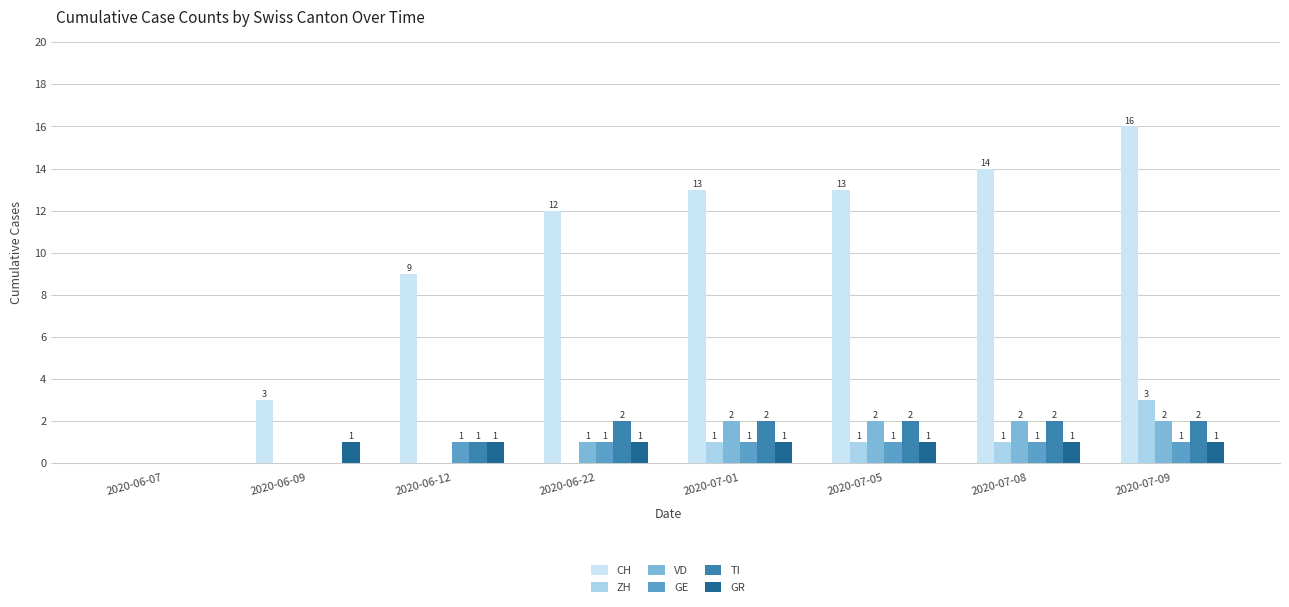

The ZH series shows -2 at 2020-06-12. True or false?

False